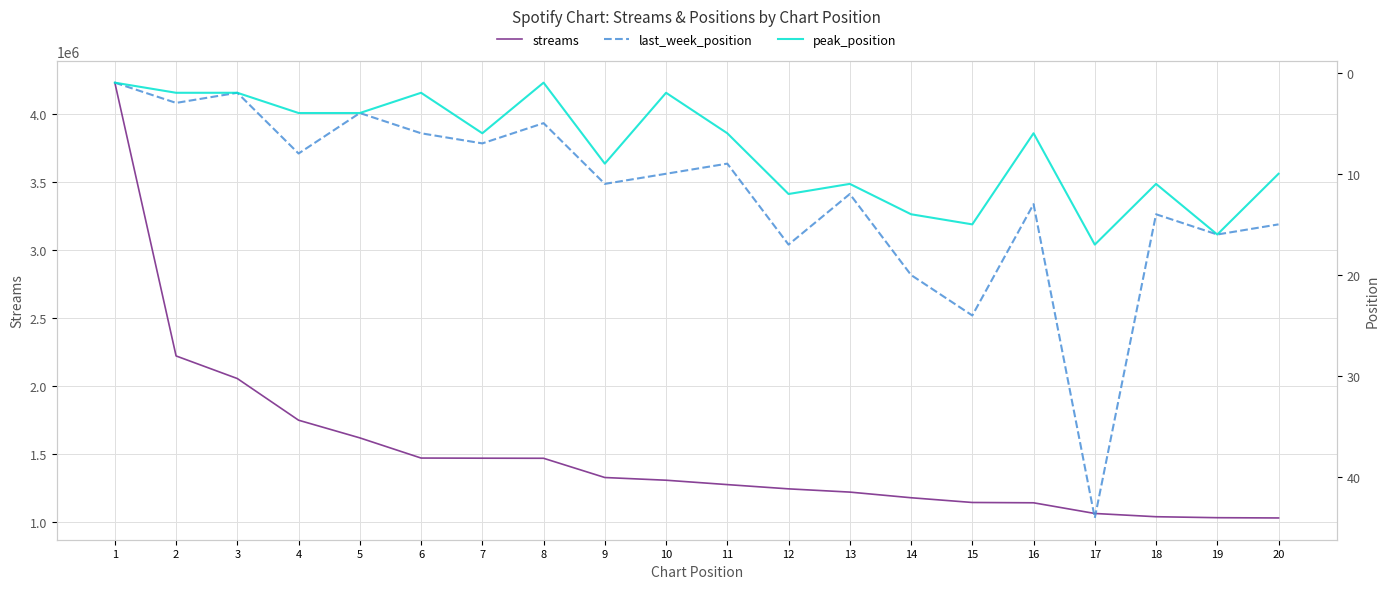

Reading right to left, transcribe all the data shown in this chart.

streams: 20=1032957	19=1034877	18=1042022	17=1065907	16=1144468	15=1146785	14=1181566	13=1223097	12=1246915	11=1278196	10=1310403	9=1330321	8=1471747	7=1472414	6=1473427	5=1621712	4=1751637	3=2057990	2=2224194	1=4233621
last_week_position: 20=15	19=16	18=14	17=44	16=13	15=24	14=20	13=12	12=17	11=9	10=10	9=11	8=5	7=7	6=6	5=4	4=8	3=2	2=3	1=1
peak_position: 20=10	19=16	18=11	17=17	16=6	15=15	14=14	13=11	12=12	11=6	10=2	9=9	8=1	7=6	6=2	5=4	4=4	3=2	2=2	1=1